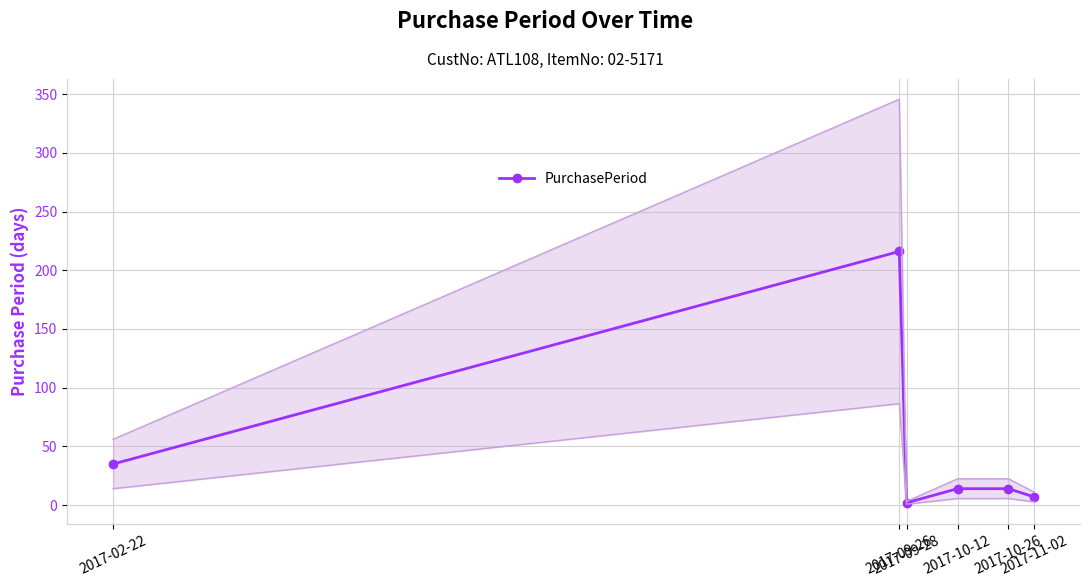

Where is the first local minimum?

2017-09-28